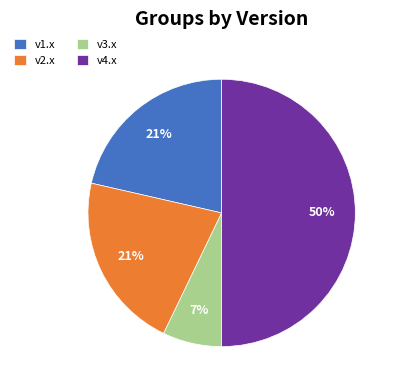

To the nearest percent, what is the average slice percentage?

25%